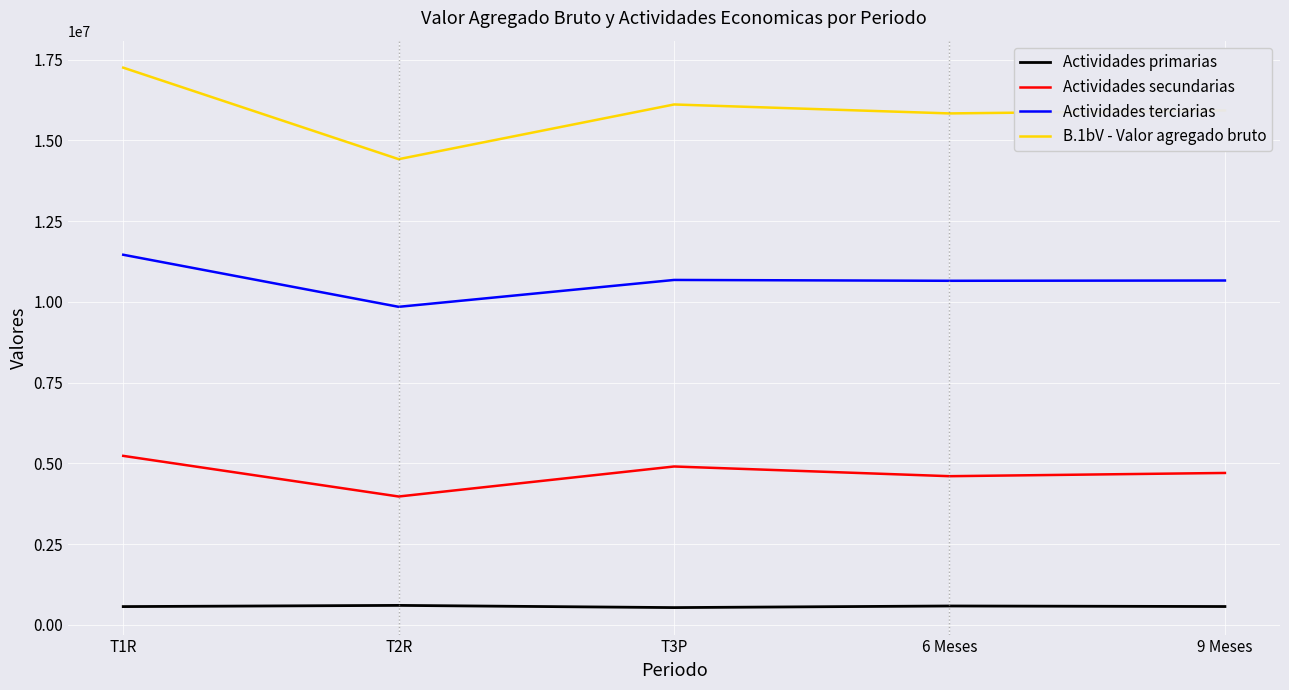

At which label does Actividades secundarias reach its minimum?

T2R